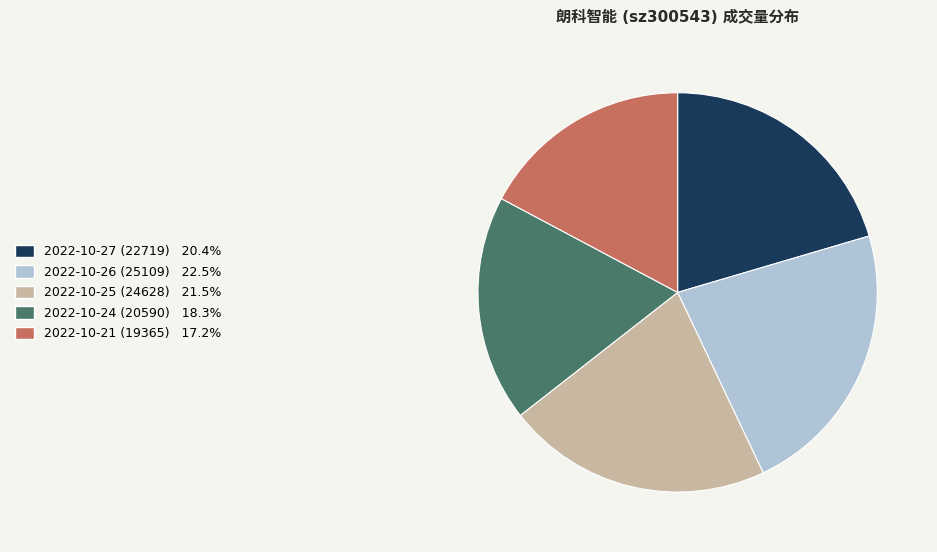

How many slices are in this pie chart?

5